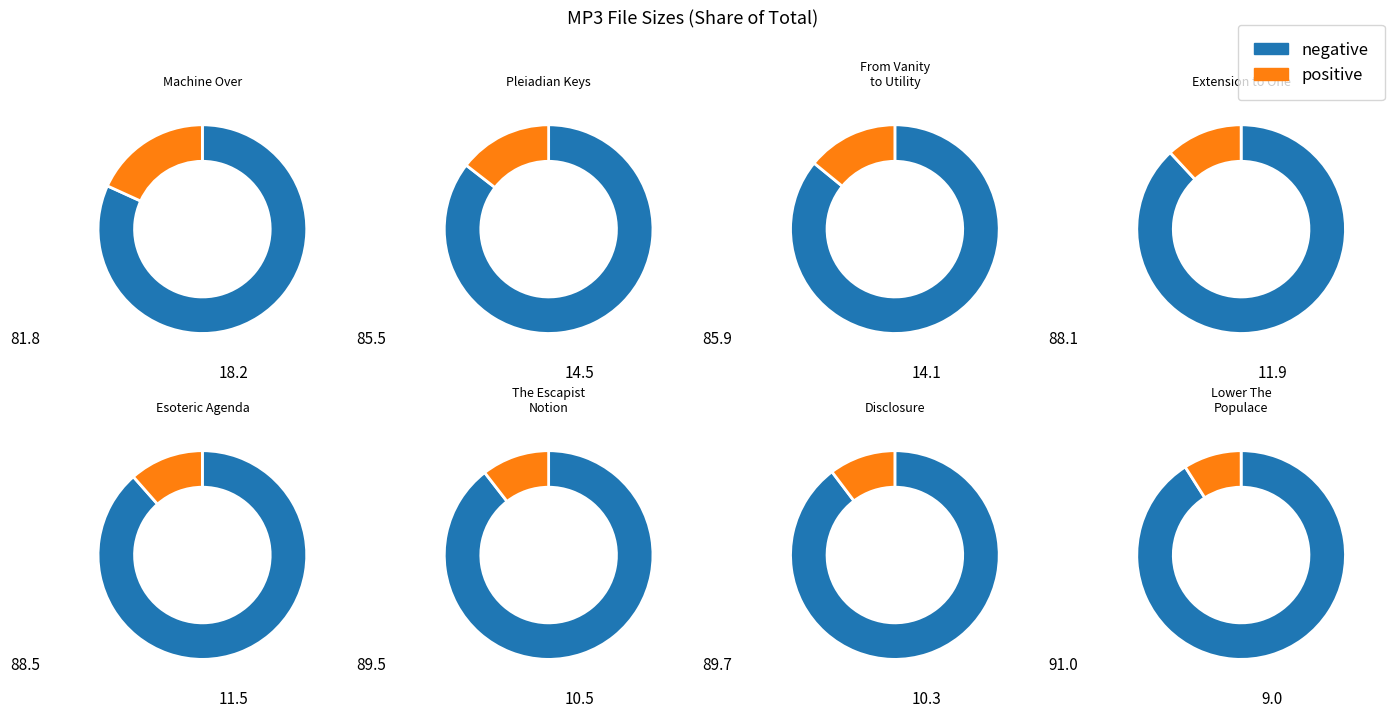

The 08. Machine Over.mp3 slice represents 24% of the pie. True or false?

False